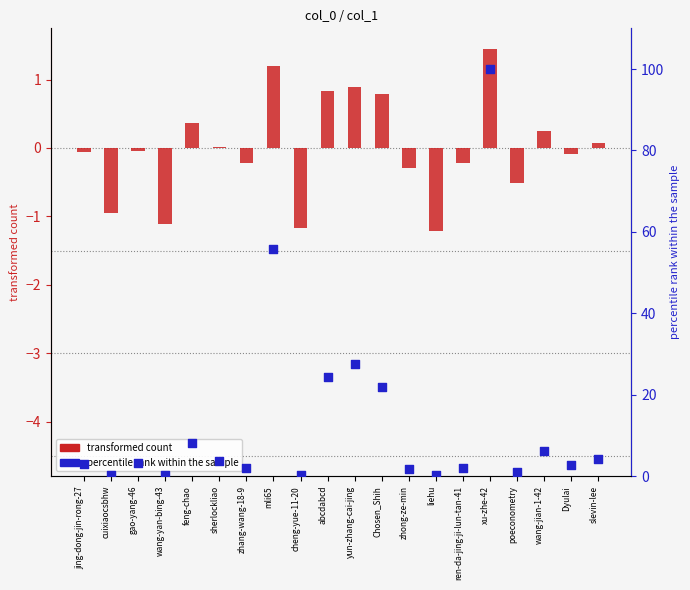

At how many categories does at least one series exceed 38?

2